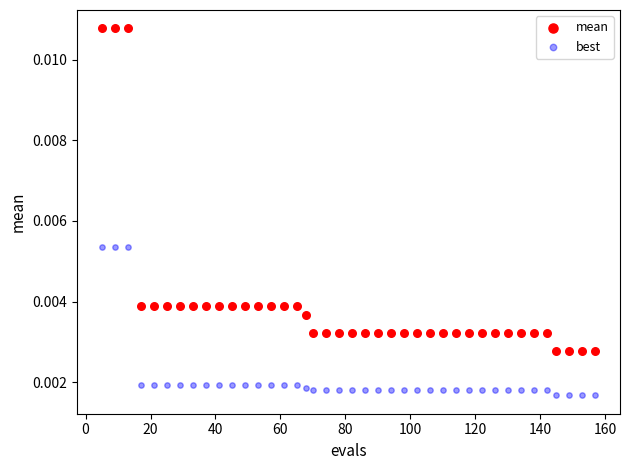

What are all the series names shown in the legend?

mean, best